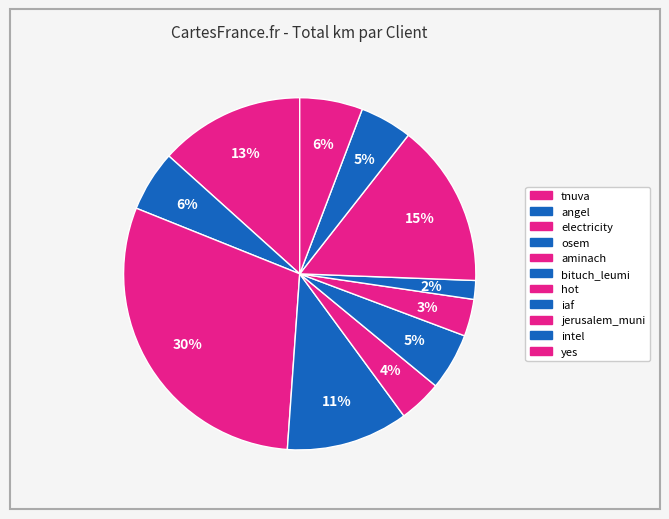

Rank the categories by value from highest to lowest.

electricity, jerusalem_muni, tnuva, osem, yes, angel, bituch_leumi, intel, aminach, hot, iaf